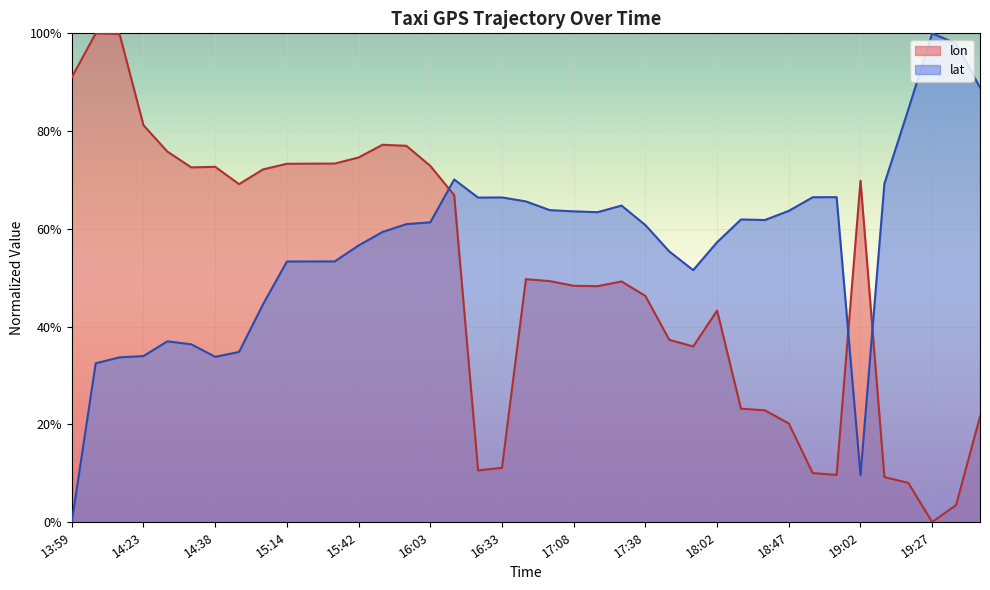

True or false: lon and lat cross at least once.

True